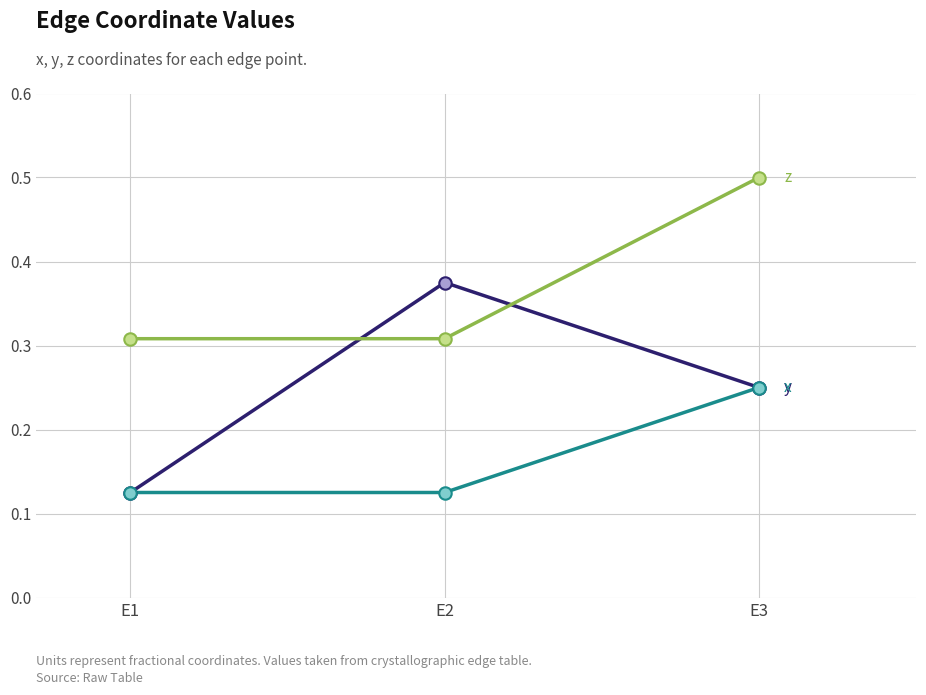

What is the total value across all series at E2?

0.8